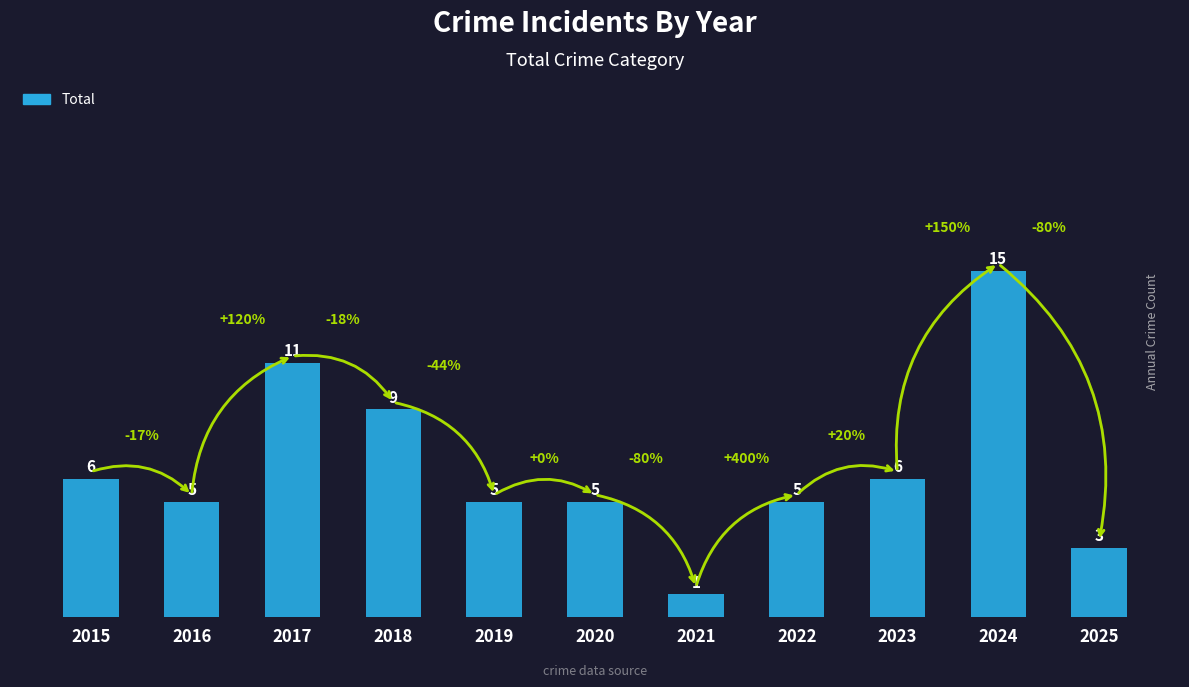

Which label corresponds to the largest value in the chart?

2024